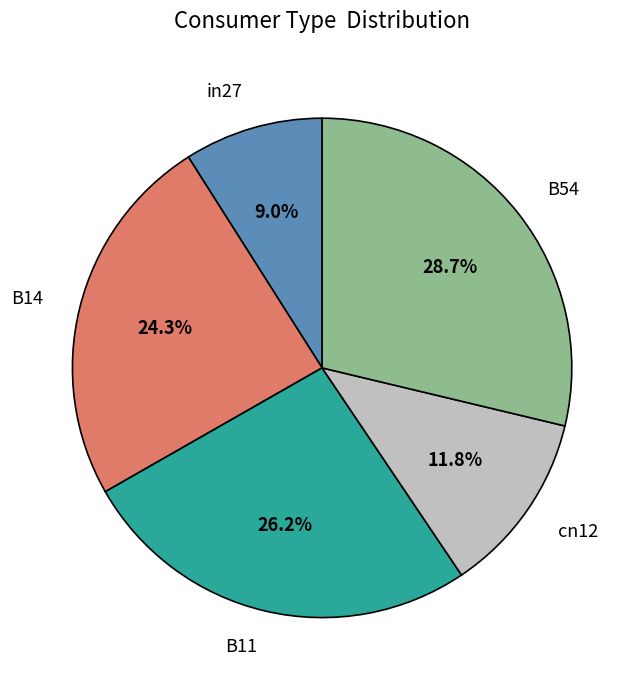

Does any single category account for the majority?

No